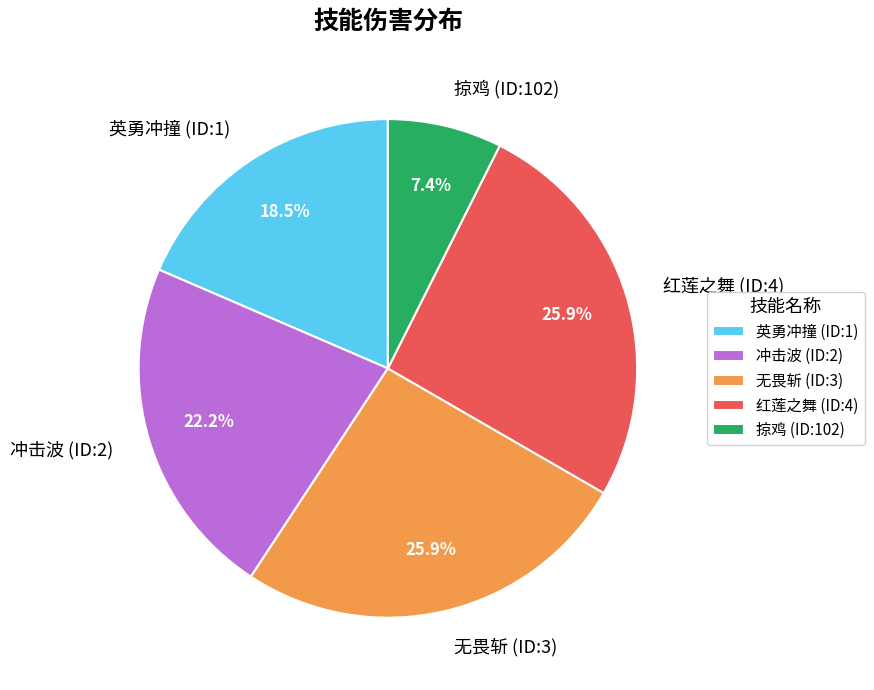

How many slices are in this pie chart?

5